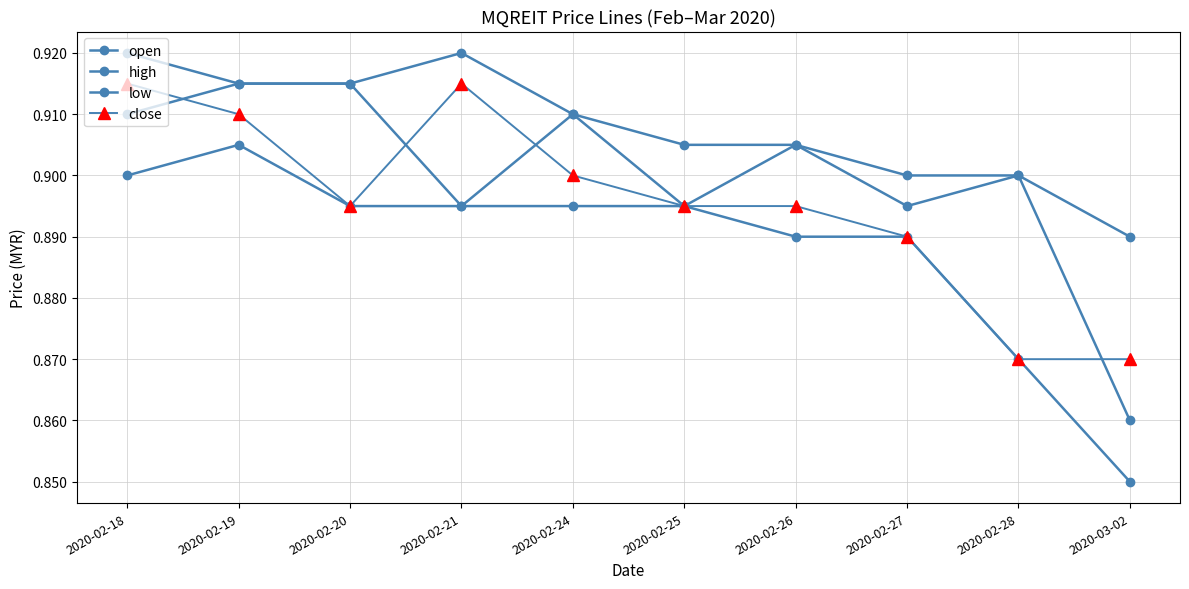

How many data points does each series have?

10